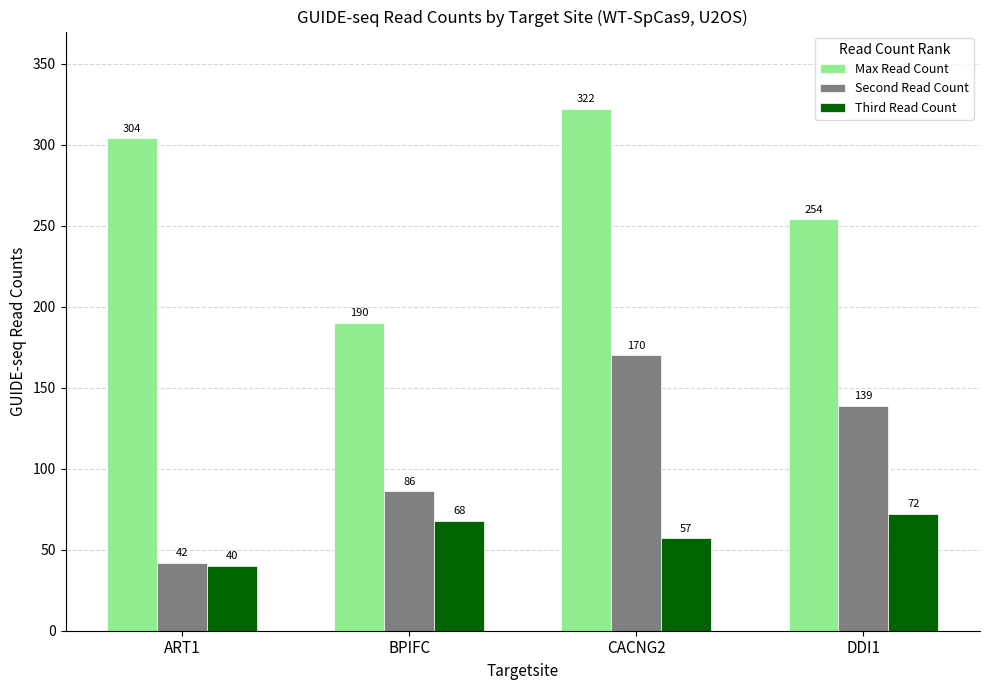

Reading left to right, transcribe all the data shown in this chart.

Max Read Count: 304	190	322	254
Second Read Count: 42	86	170	139
Third Read Count: 40	68	57	72